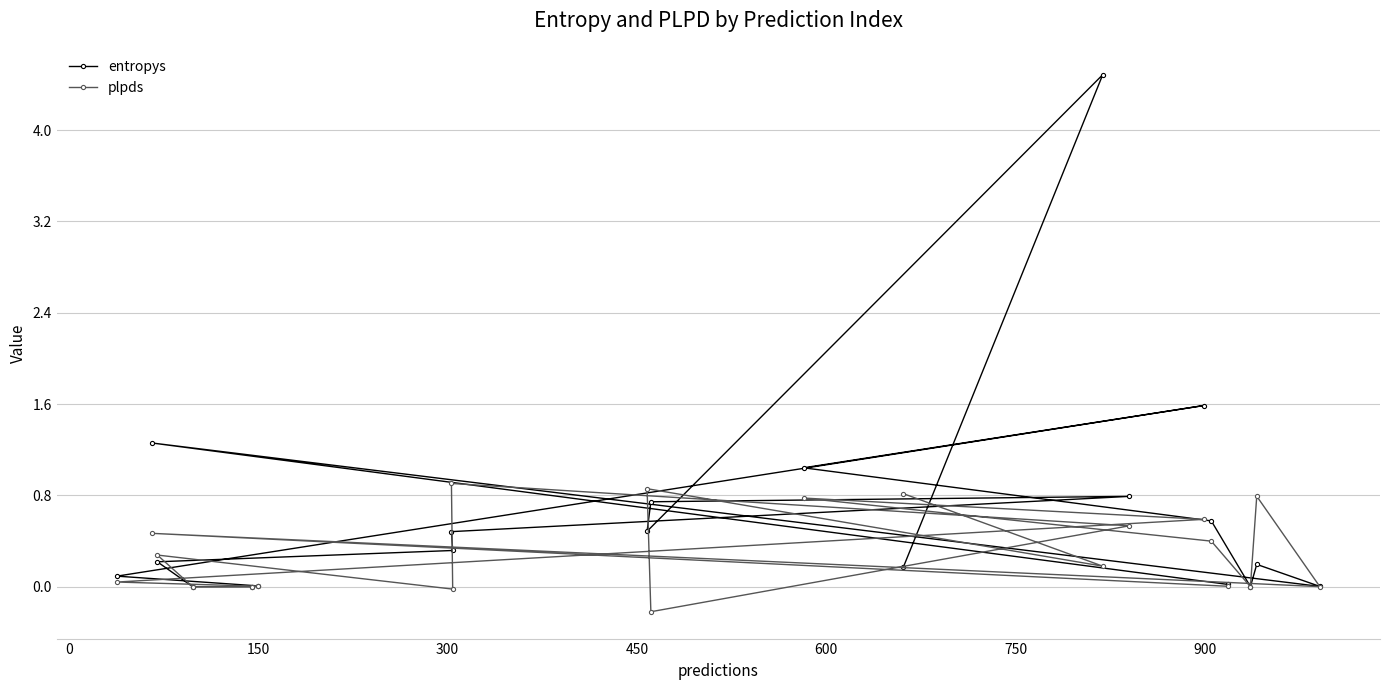

How many intersections are there between plpds and entropys?

9